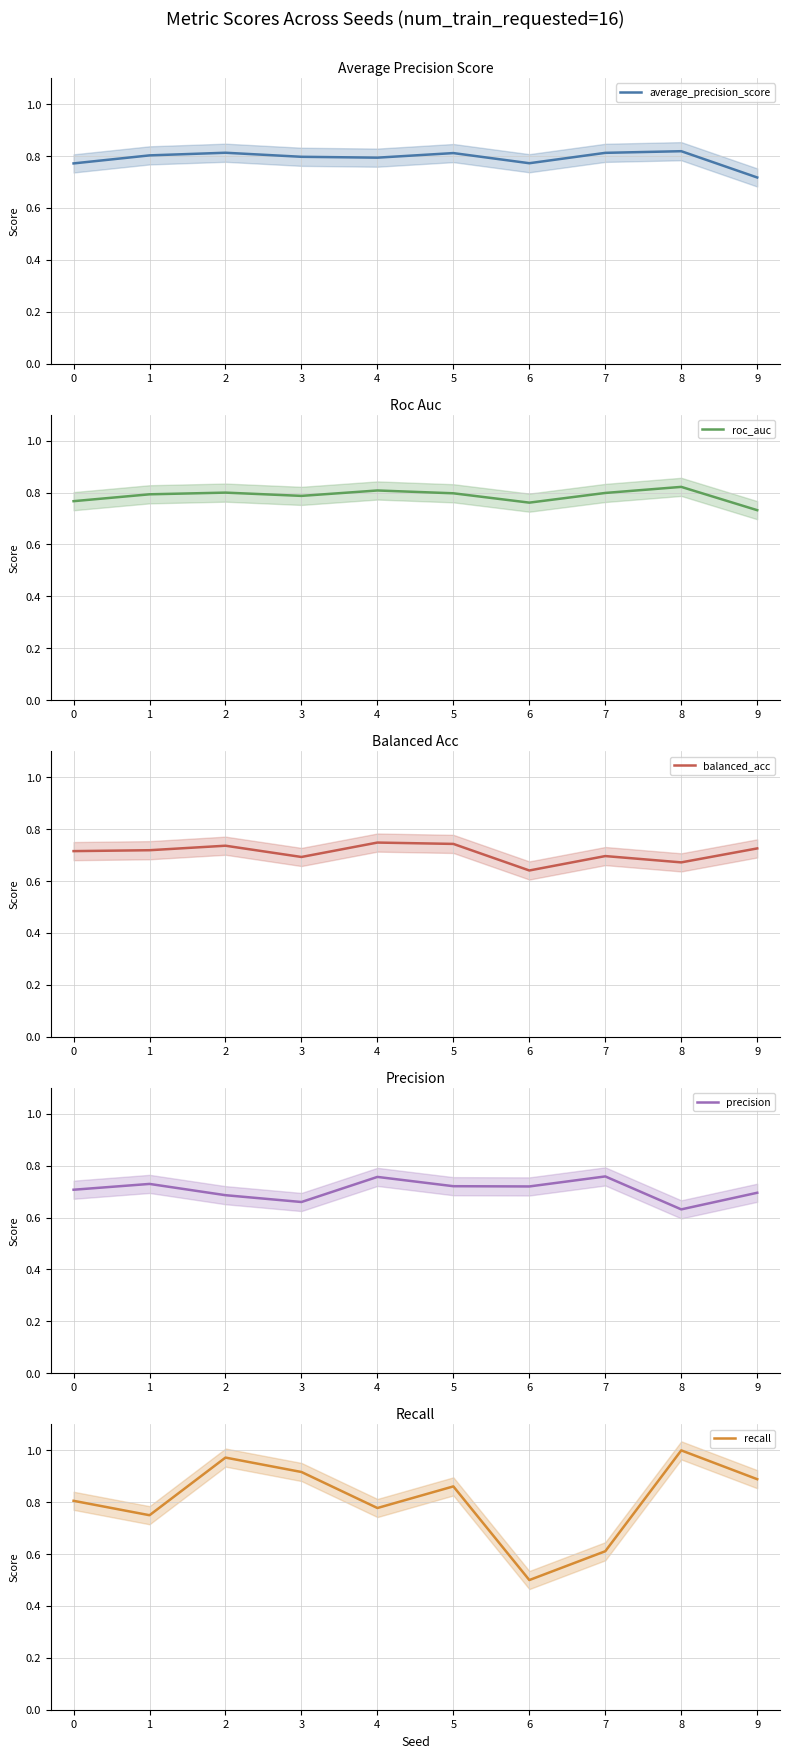

Where is the first local minimum for average_precision_score?

4